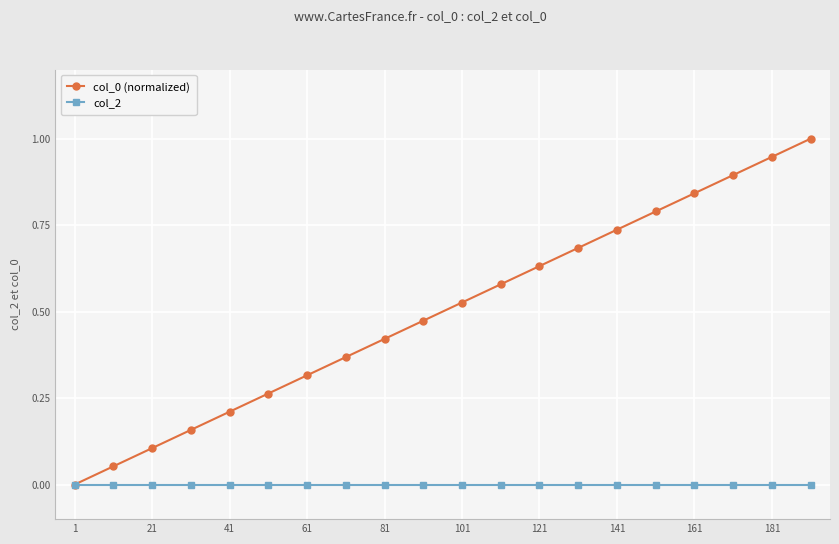

List the series in order of their peak value, highest first.

col_0 (normalized), col_2